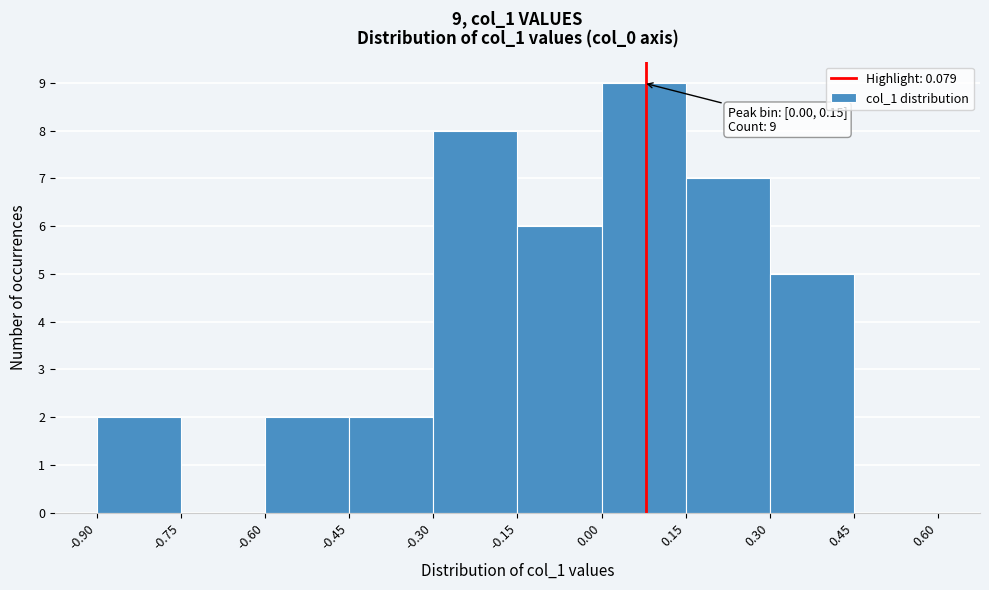

Which range on the x-axis has the tallest bar?

0.00 to 0.15